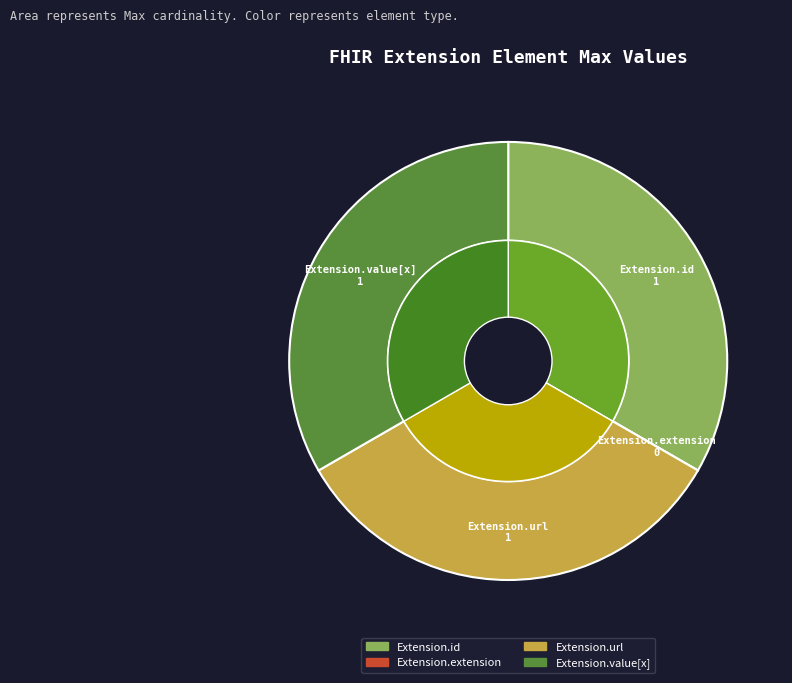

To the nearest percent, what is the combined percentage of Extension.extension and Extension.id?

33%